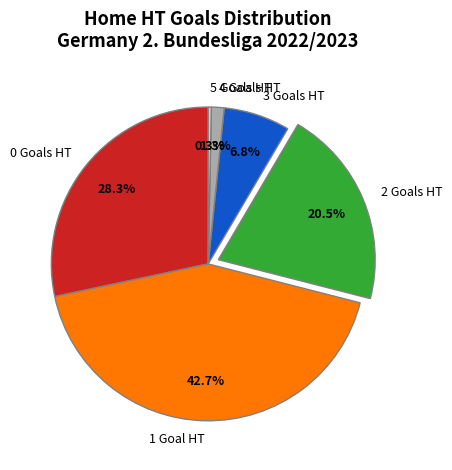

Rank the categories by value from lowest to highest.

5, 4, 3, 2, 0, 1